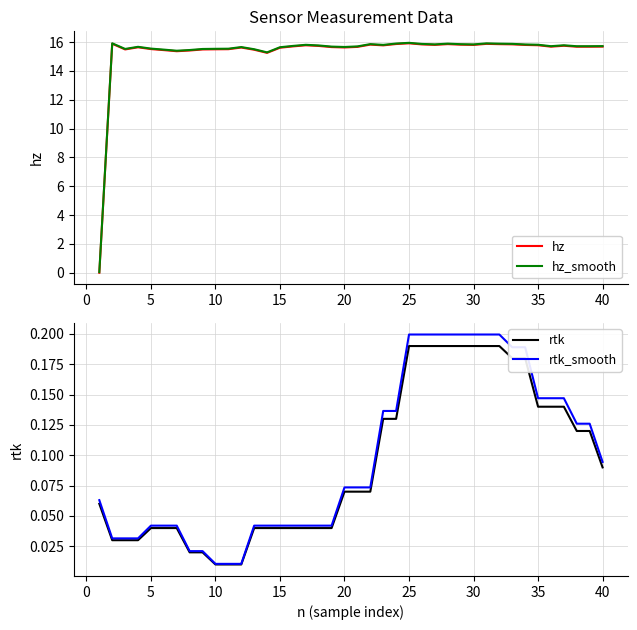

Which series ends up on top after the final intersection of rtk_smooth and hz?

hz